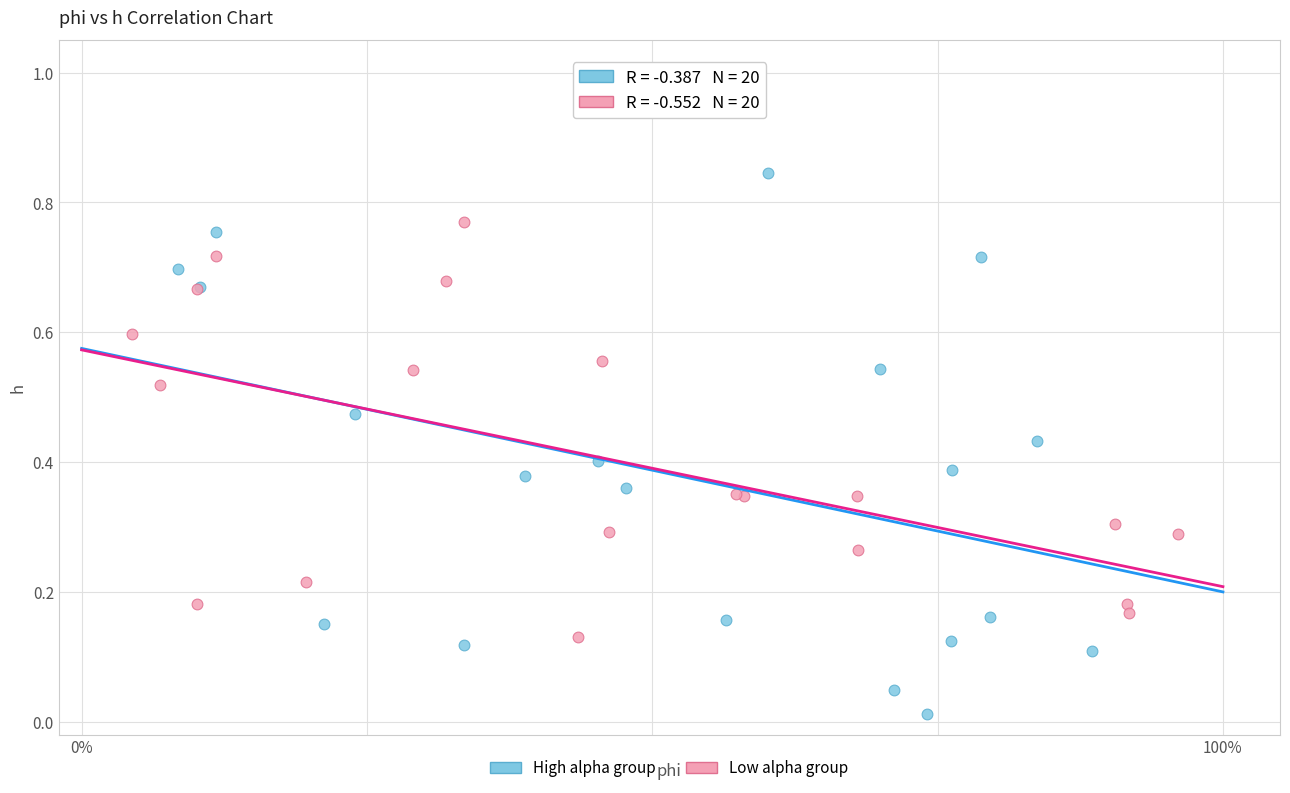

Which series reaches the minimum Y coordinate?

High alpha group